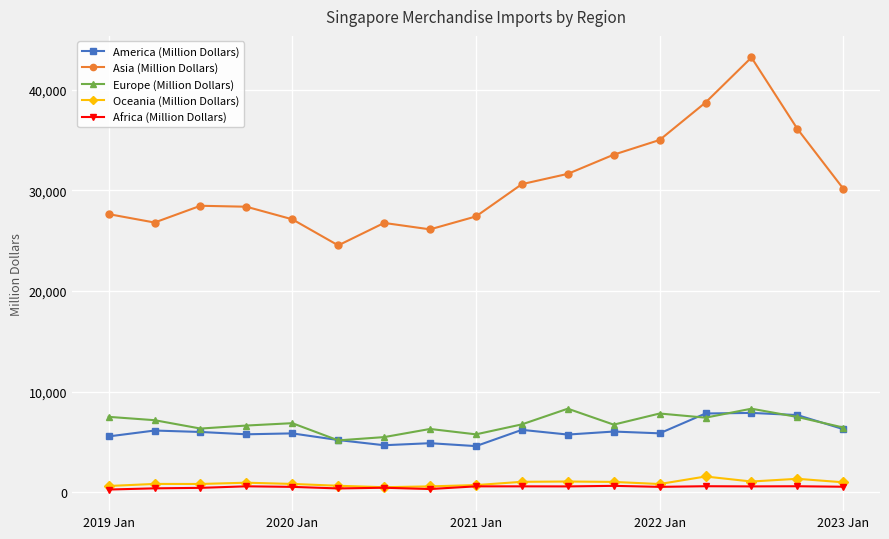

True or false: America (Million Dollars) and Oceania (Million Dollars) intersect in this chart.

False